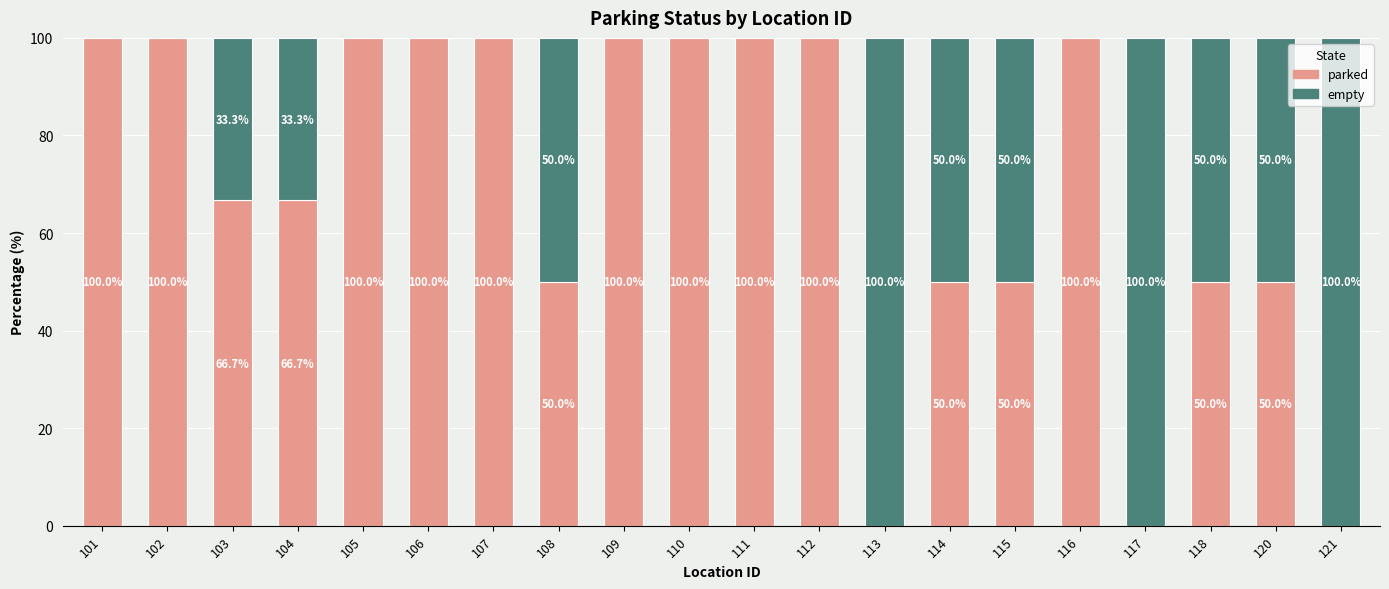

What is the total value across all series at 108?

100.0